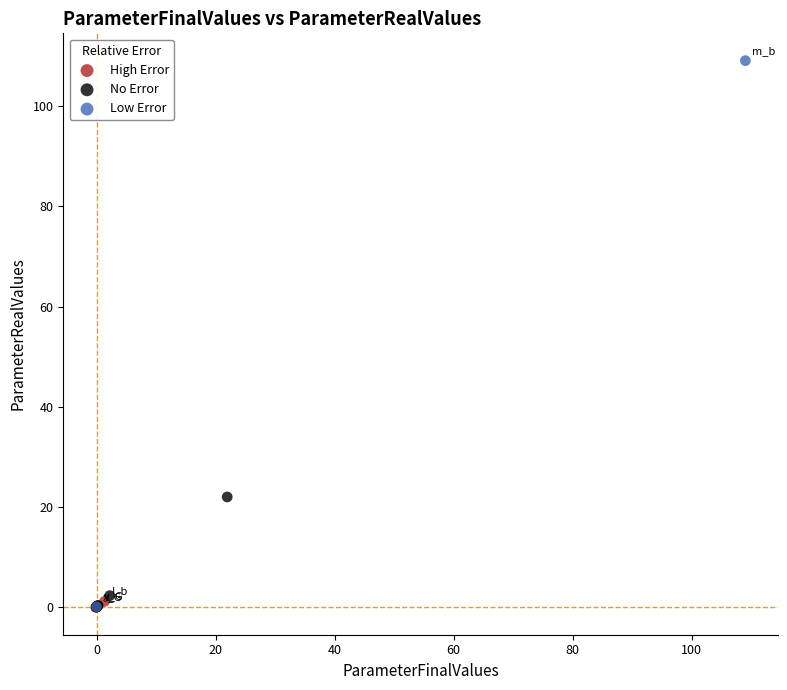

What are all the series names shown in the legend?

High Error, No Error, Low Error